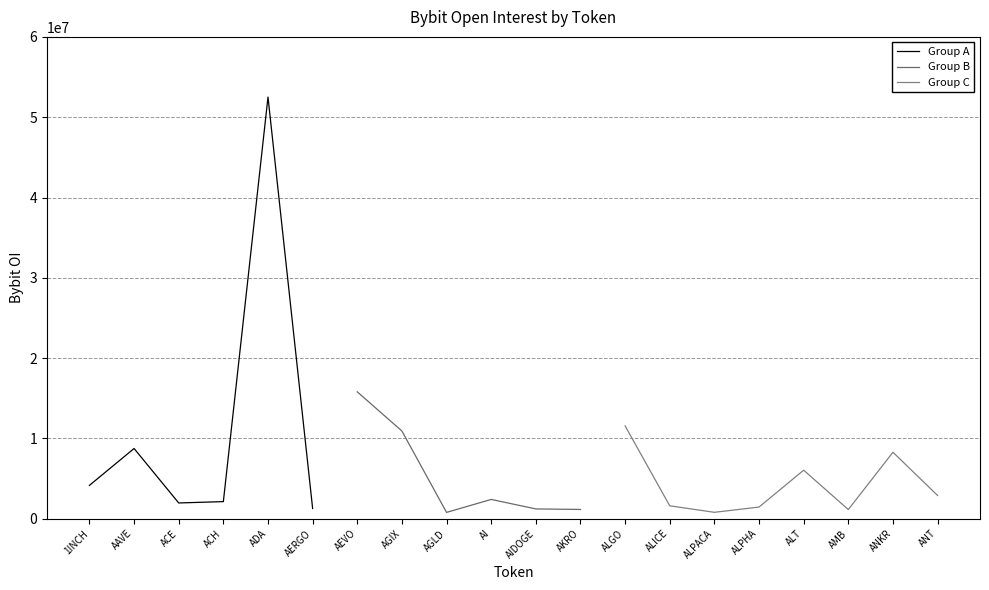

Is it true that Group A equals 1272412 at AERGO?

True